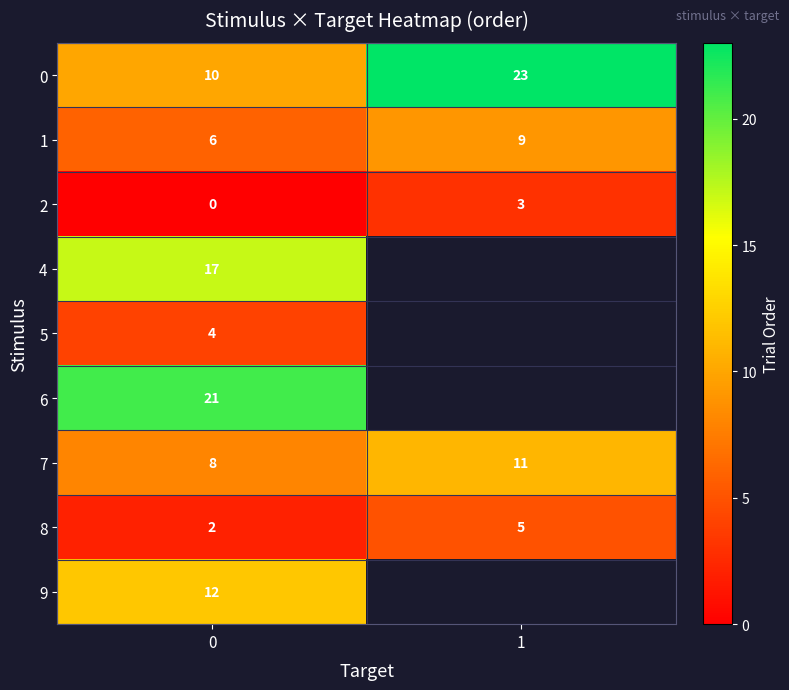

Is it true that 1 equals 9 at 1?

True